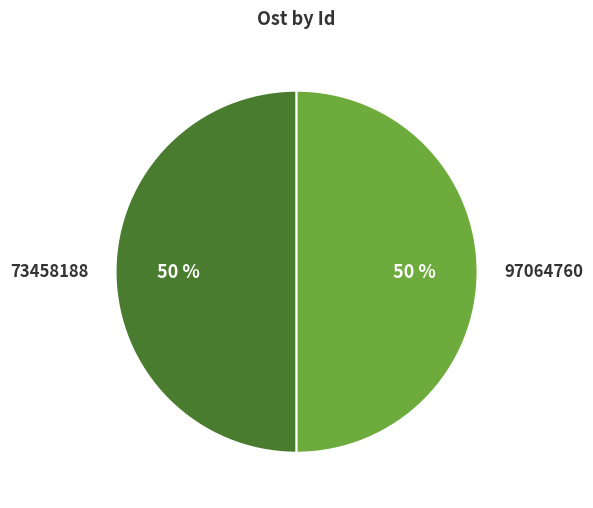

Count the number of slices in the pie.

2